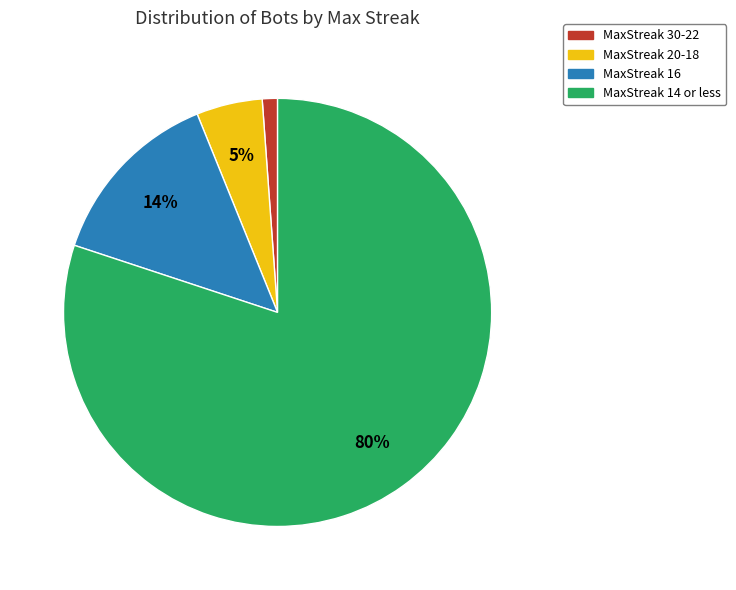

Which slice is the largest?

MaxStreak 14 or less